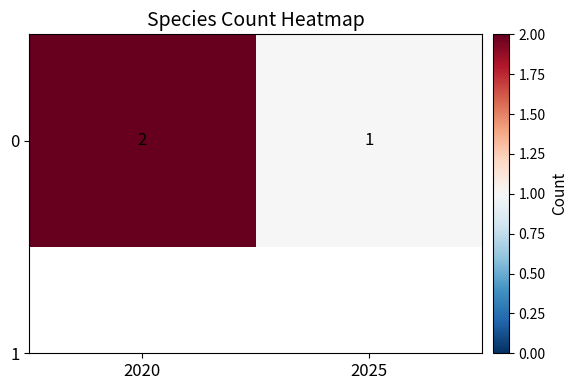

How many data points does each series have?

2